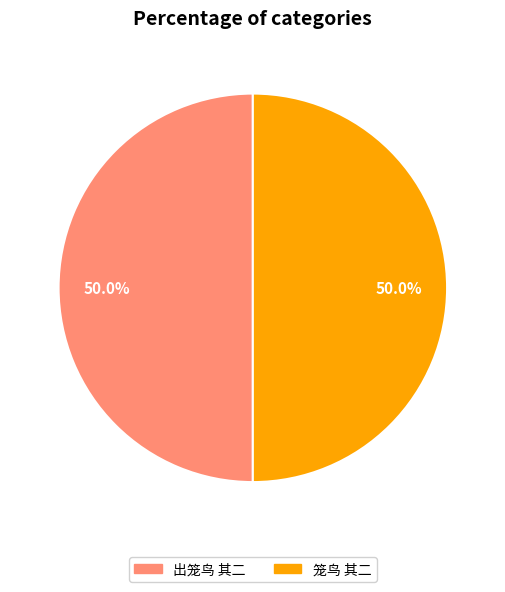

To the nearest percent, what is the combined percentage of 出笼鸟 其二 and 笼鸟 其二?

100%